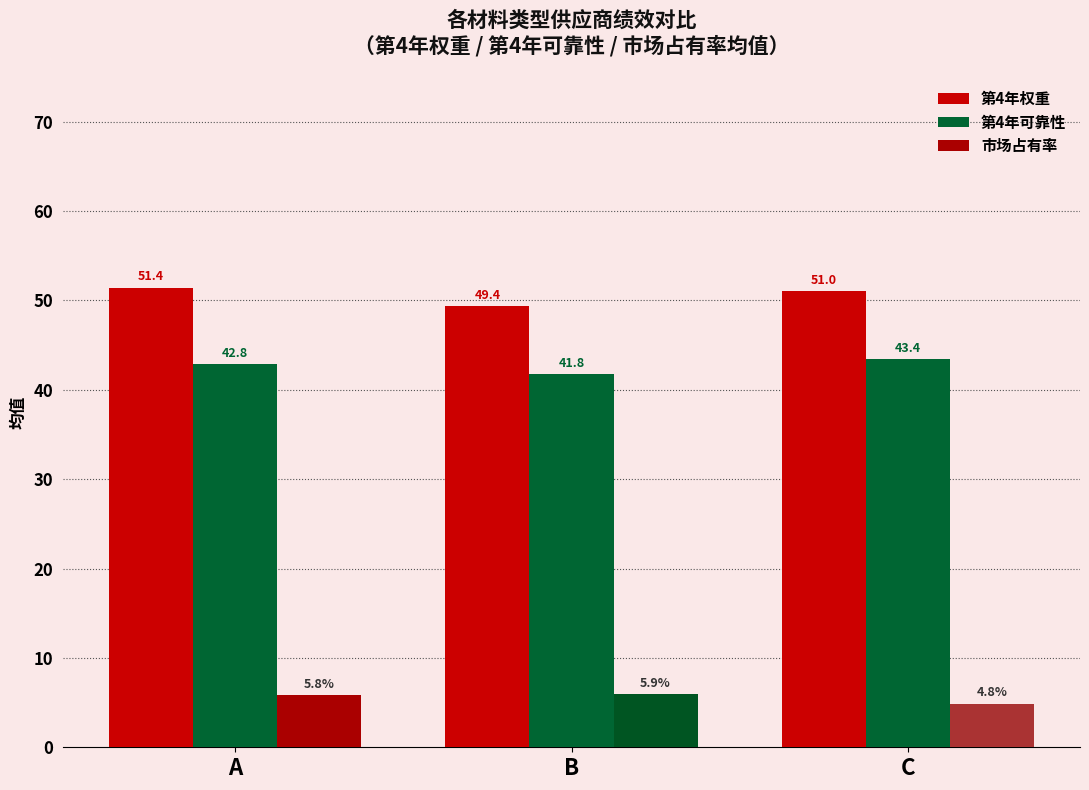

Which label corresponds to the smallest value in the chart?

C